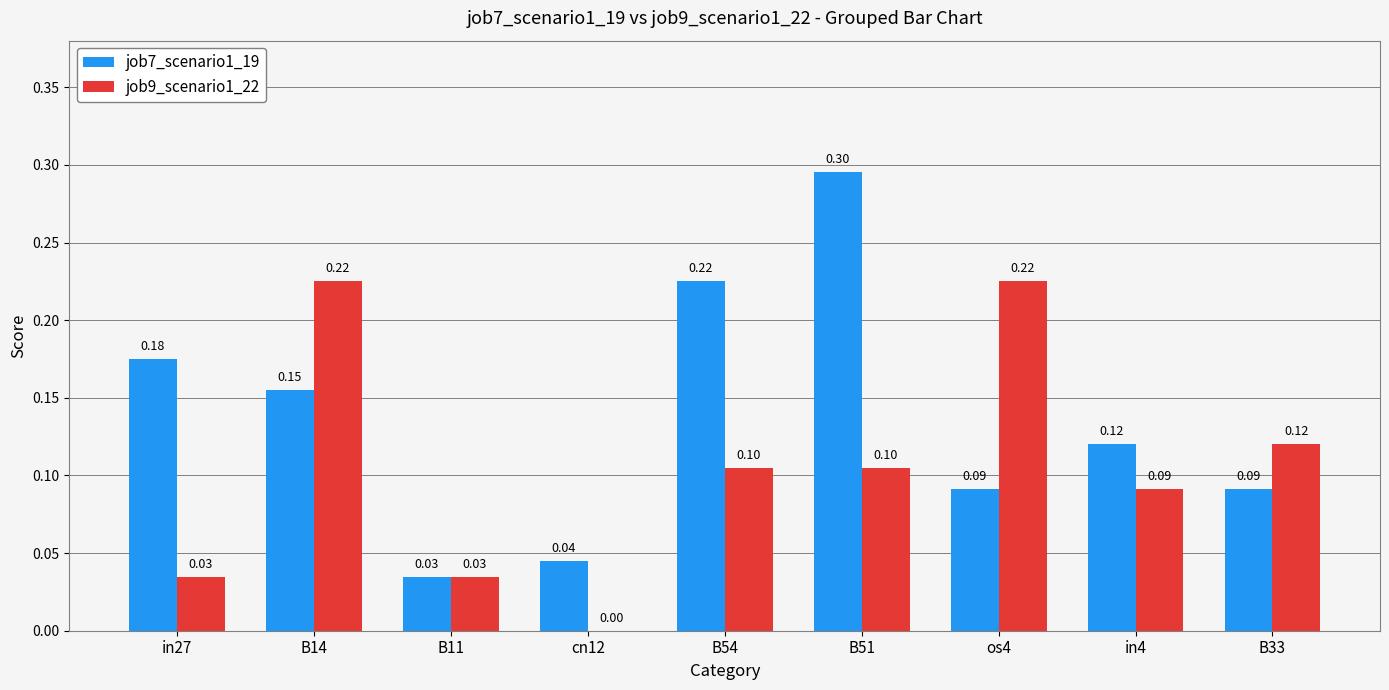

Which series changed the most between B51 and B33?

job7_scenario1_19